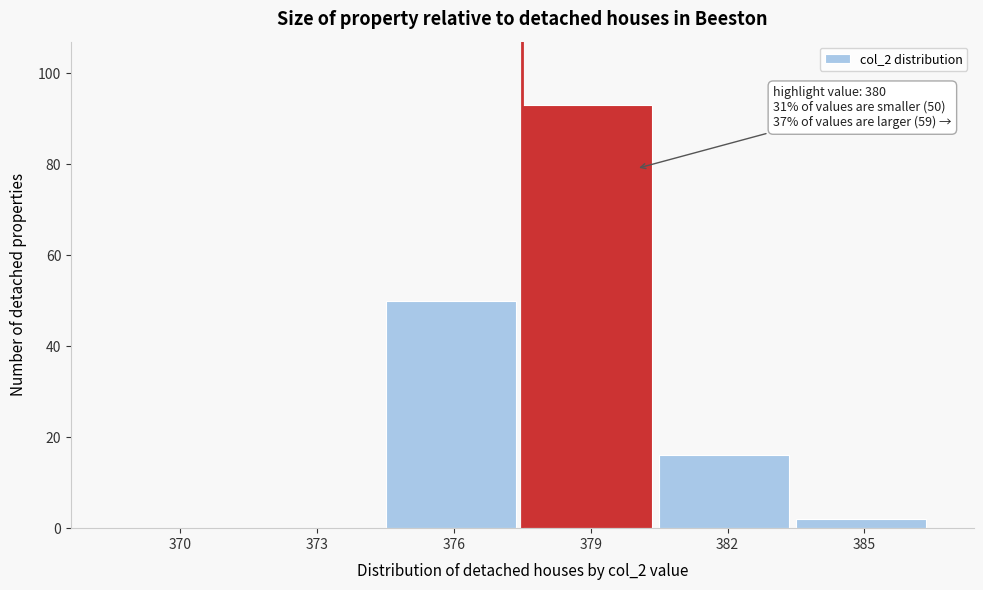

Reading left to right, list all the values displayed in this chart.

370=0	373=0	376=50	379=93	382=16	385=2